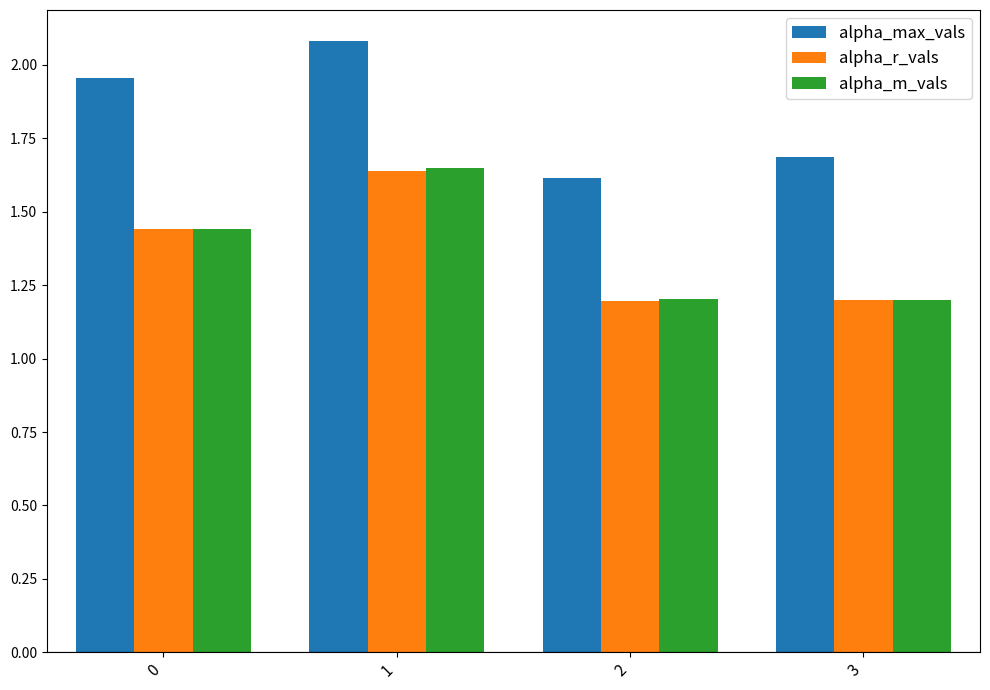

True or false: alpha_m_vals has a value of 1.9 at 2.

False